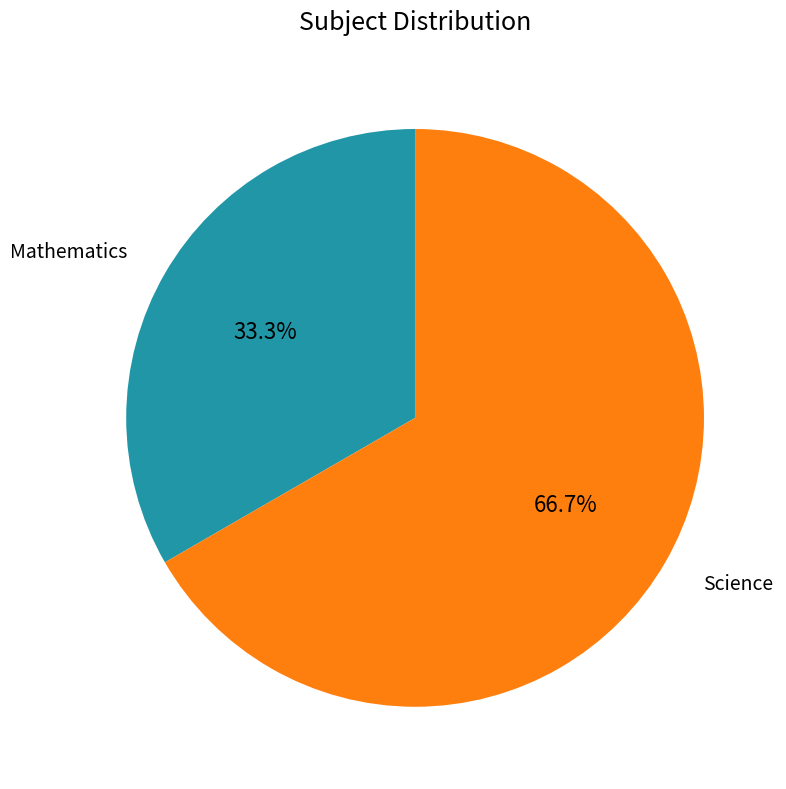

What percentage is NOT represented by Mathematics?

66.7%